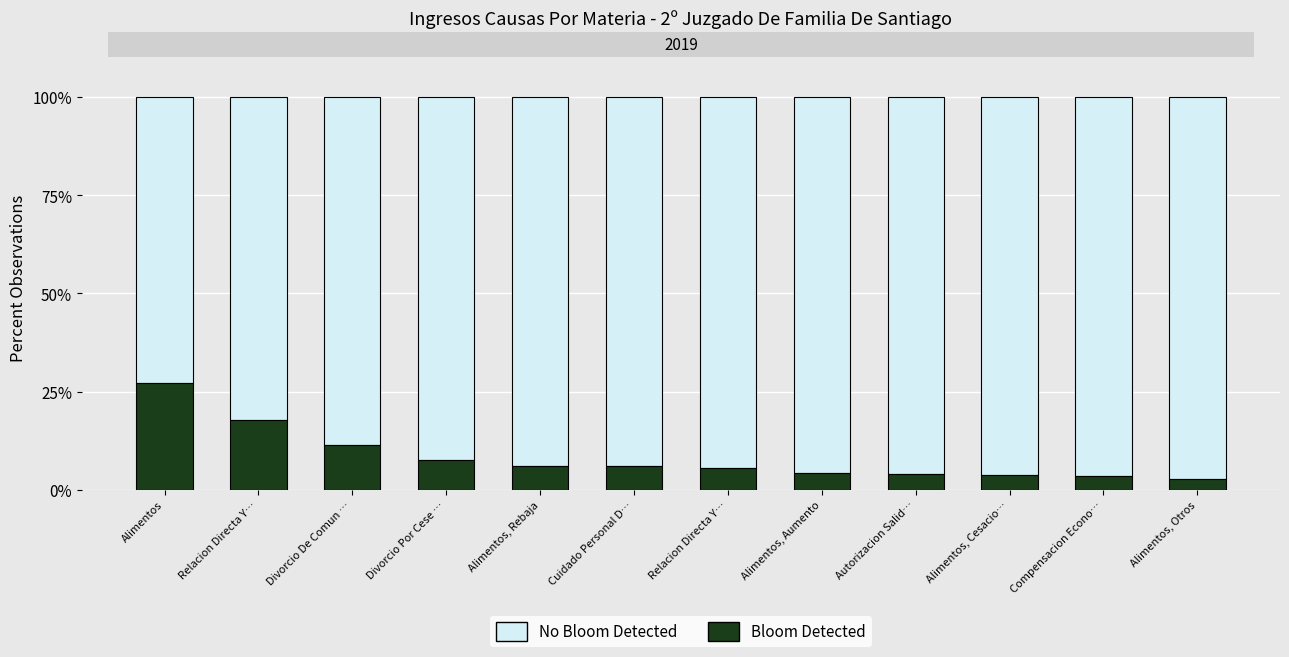

Between Relacion Directa Y… and Alimentos, Otros, which series saw the biggest shift?

No Bloom Detected